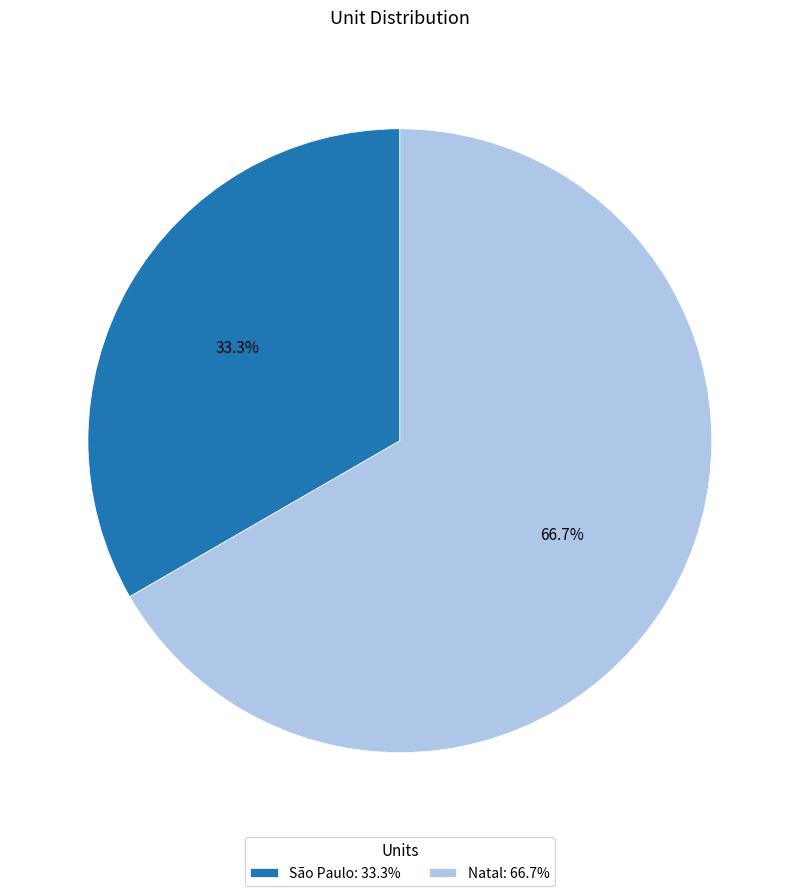

Which category has the smallest portion of the pie?

São Paulo